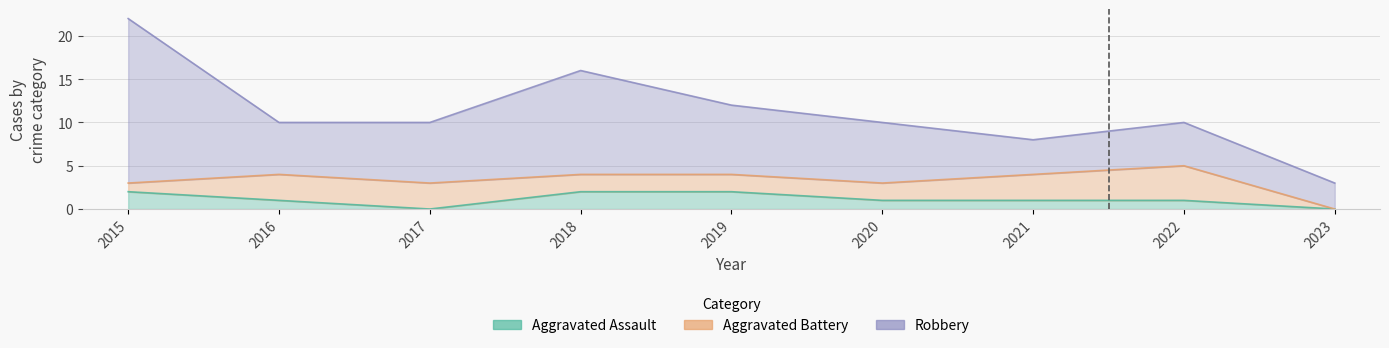

In Aggravated Battery, how many points are higher than both neighbors (excluding endpoints)?

1